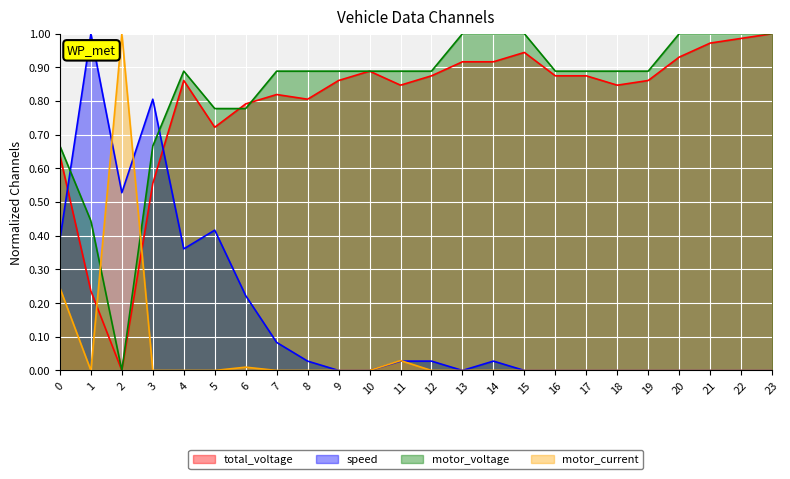

How many data points does each series have?

24